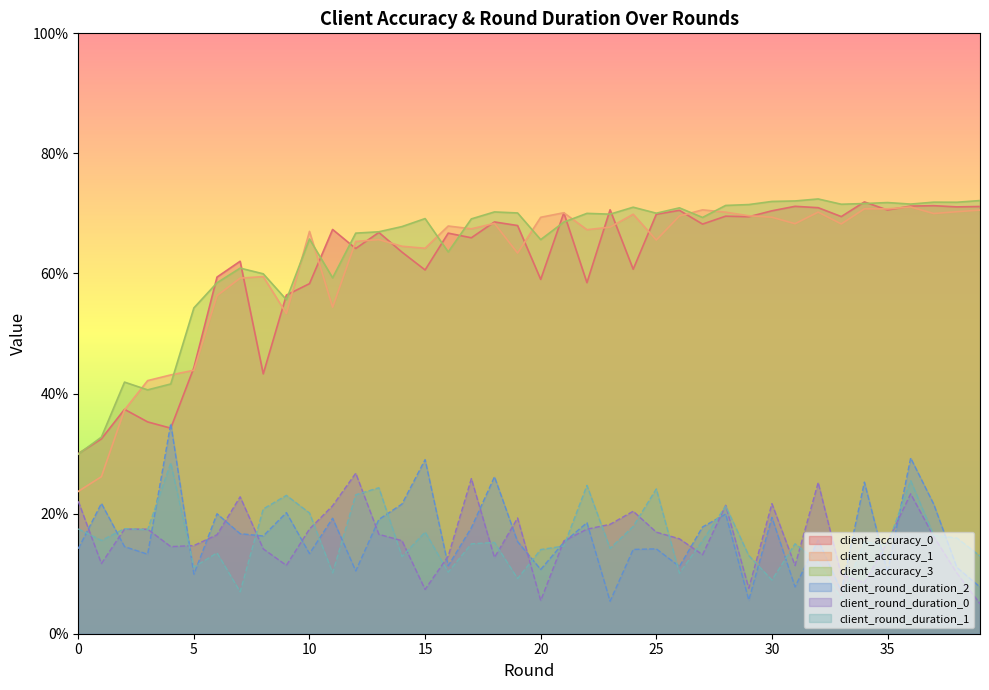

At which category is the sum across all series the highest?

36